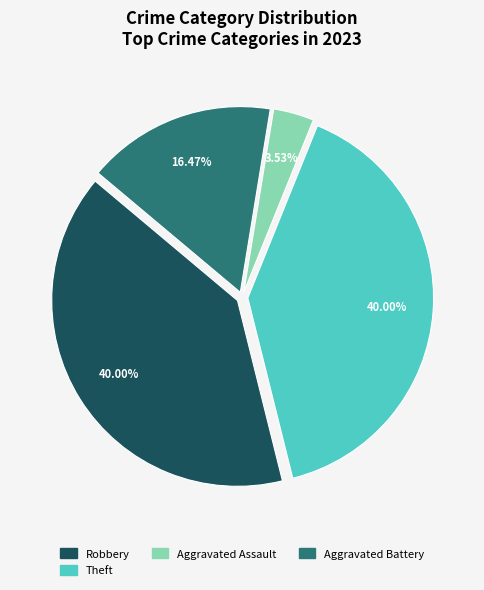

Is there any slice that represents more than half of the pie?

No